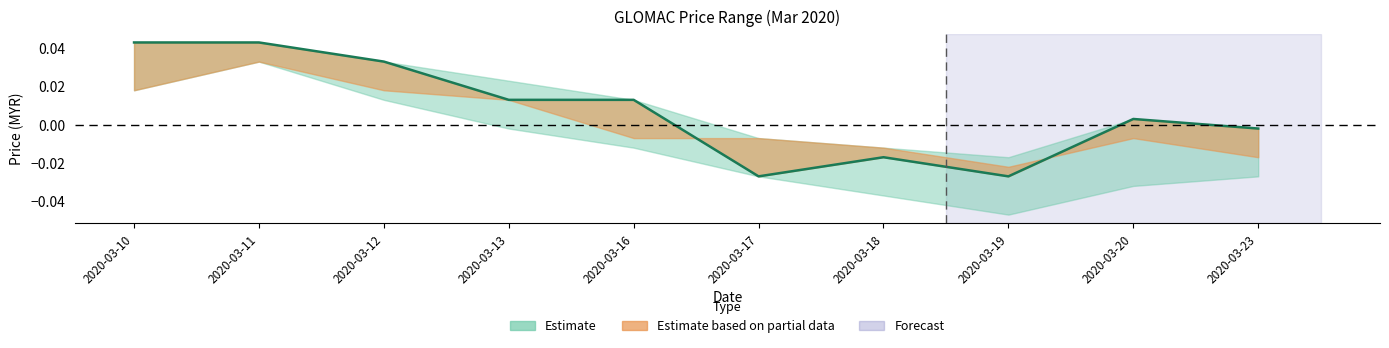

At which category does the data reach its first local valley?

2020-03-17